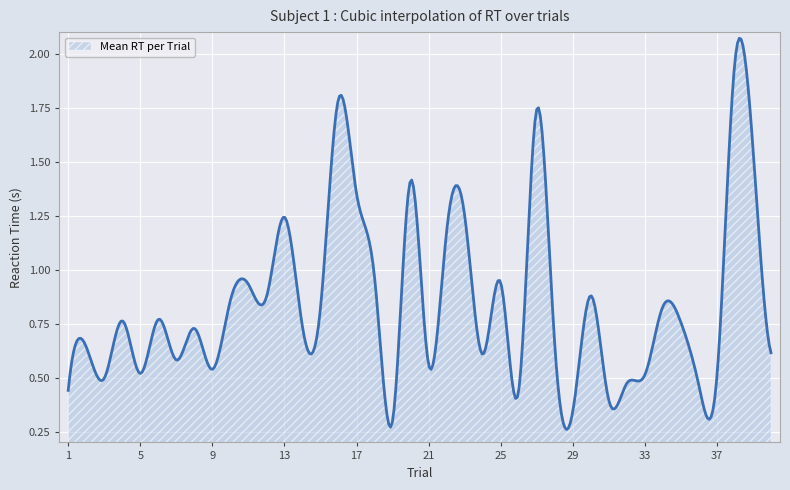

Where is the first local maximum?

2